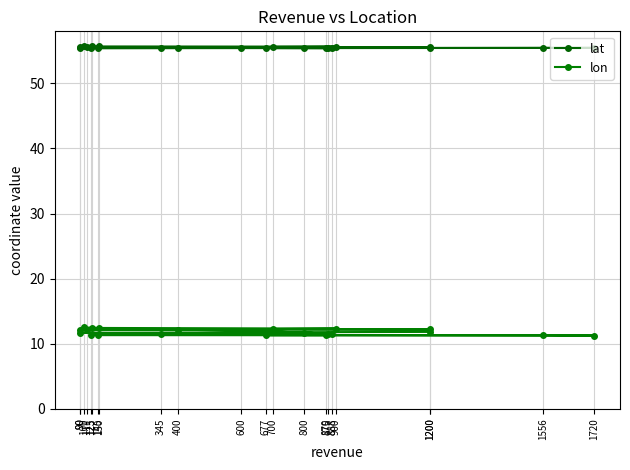

Count the number of categories in the chart.

22